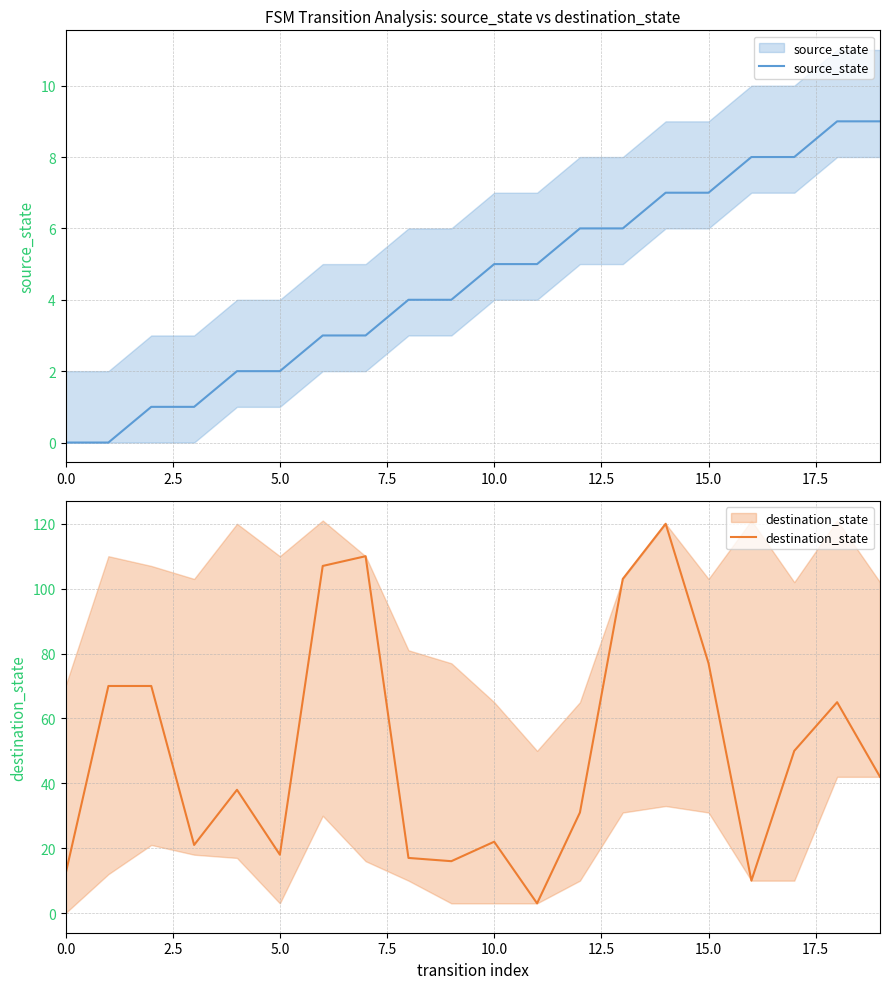

What is the greatest value displayed?

120